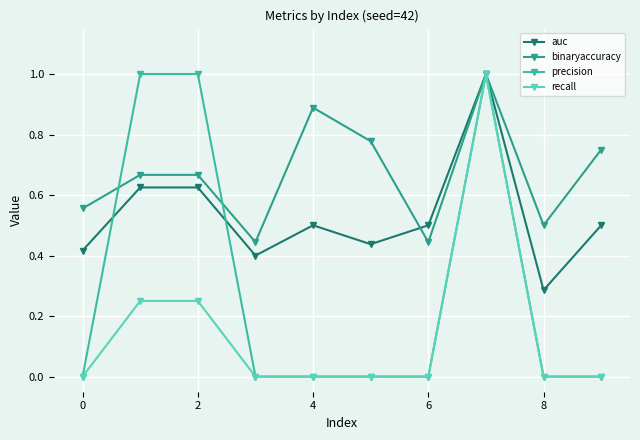

True or false: recall and precision intersect in this chart.

False